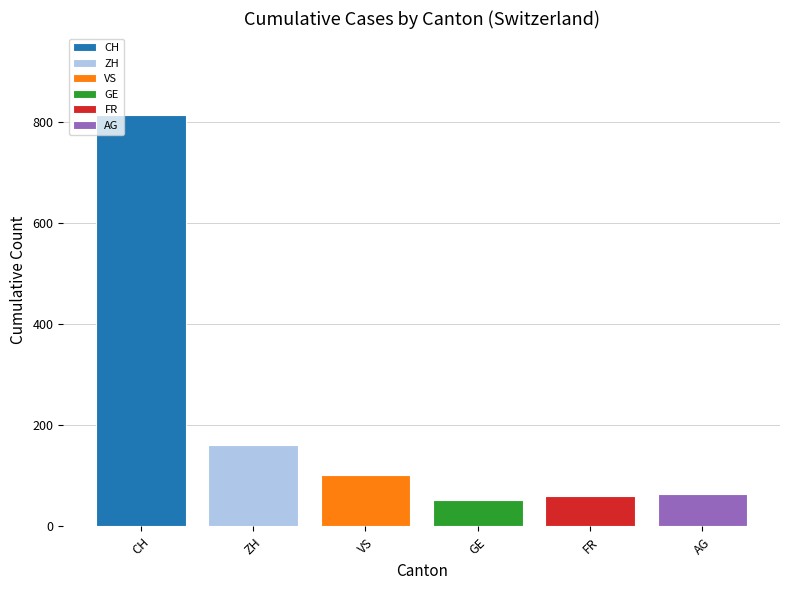

What is the greatest value displayed?

813